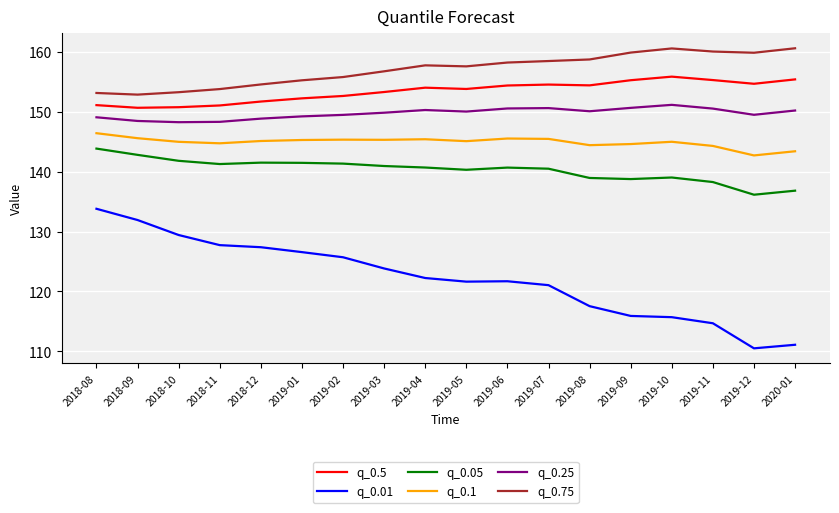

What position from the right is 2018-09?

17